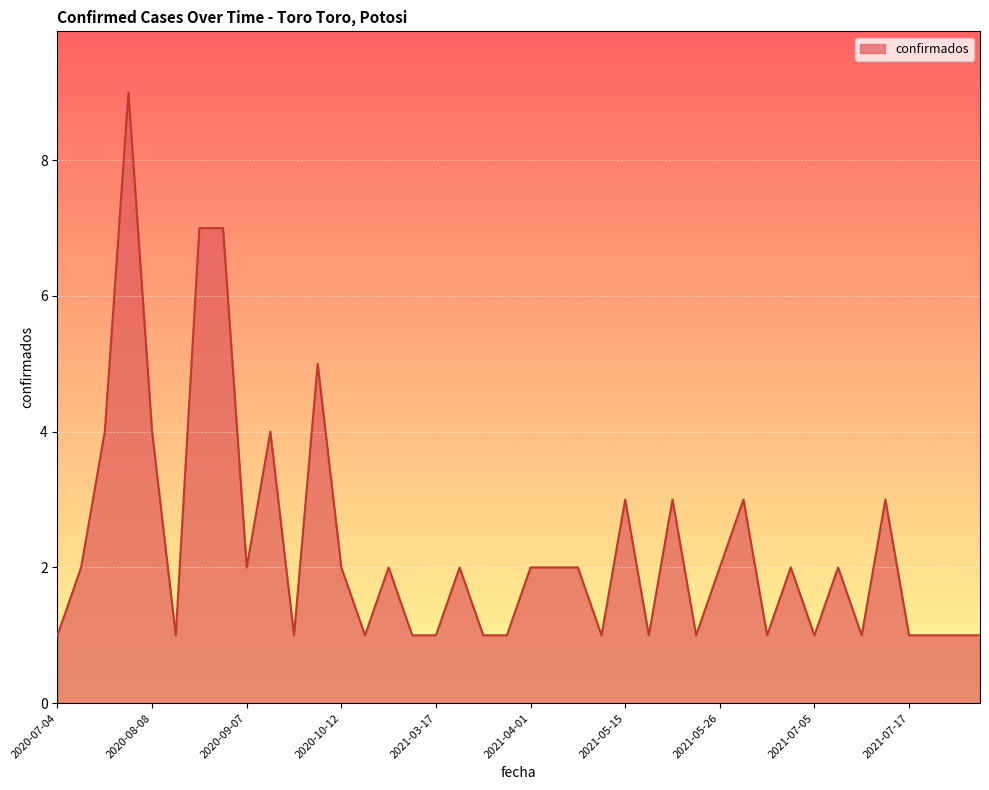

What is the maximum value shown in the chart?

9